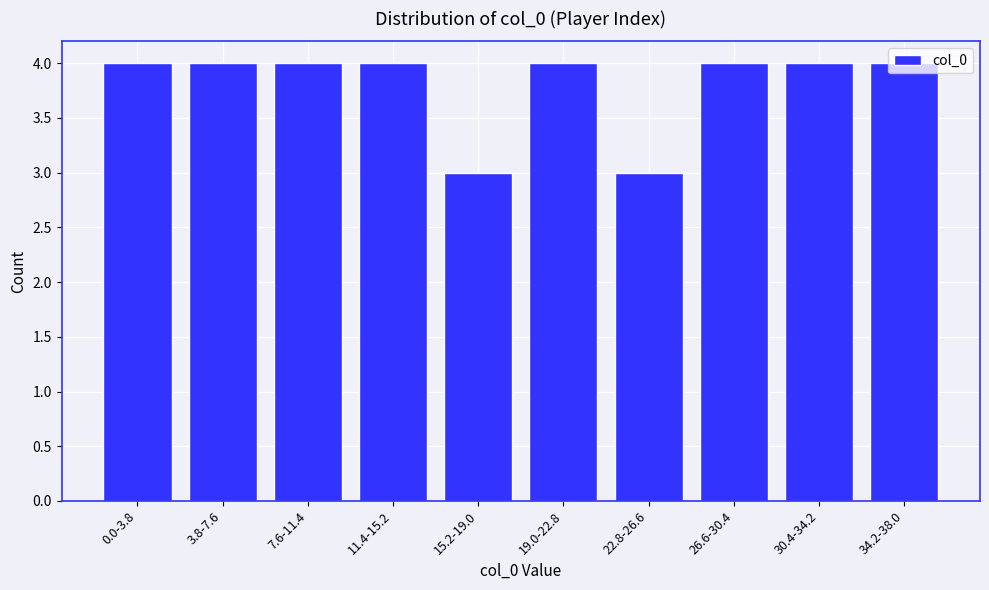

What is the average value?

4